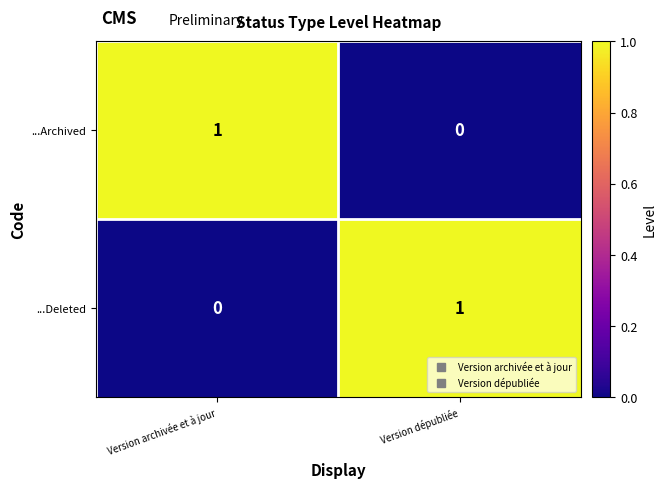

At which label does ...Deleted reach its minimum?

Version archivée et à jour